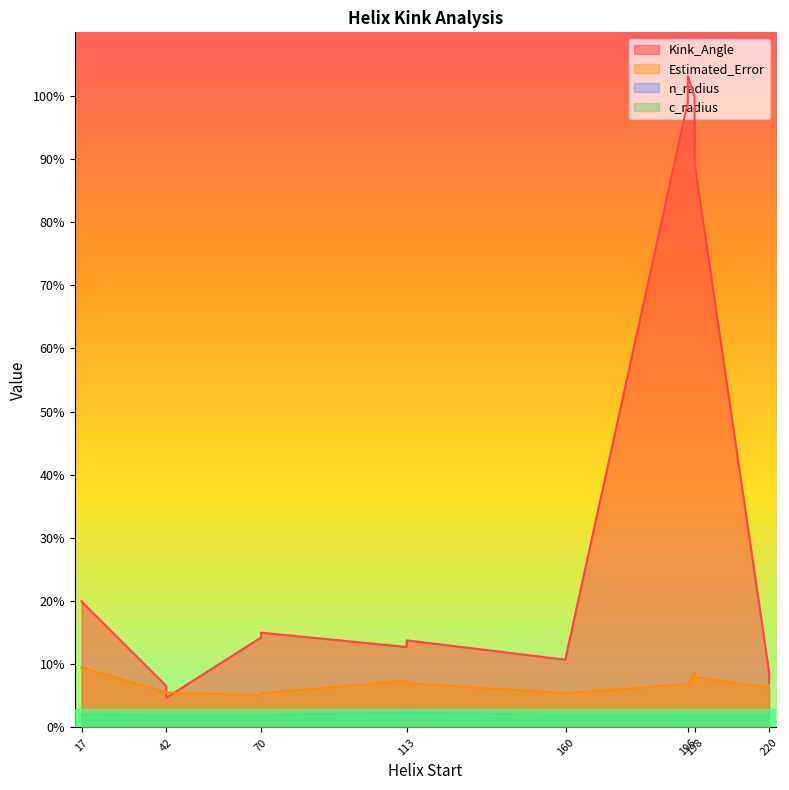

Is it true that Kink_Angle equals 19.9 at 17?

True